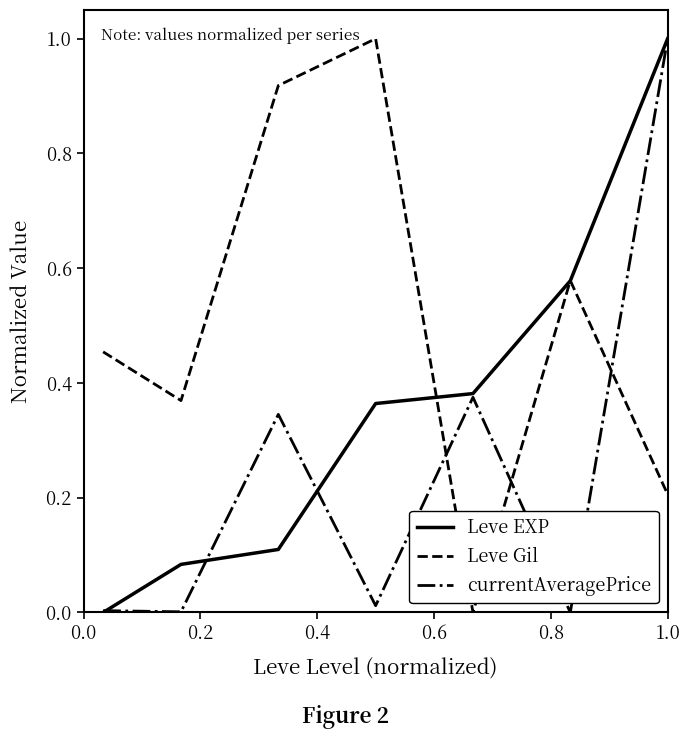

List the series in order of their overall mean, lowest first.

currentAveragePrice, Leve EXP, Leve Gil